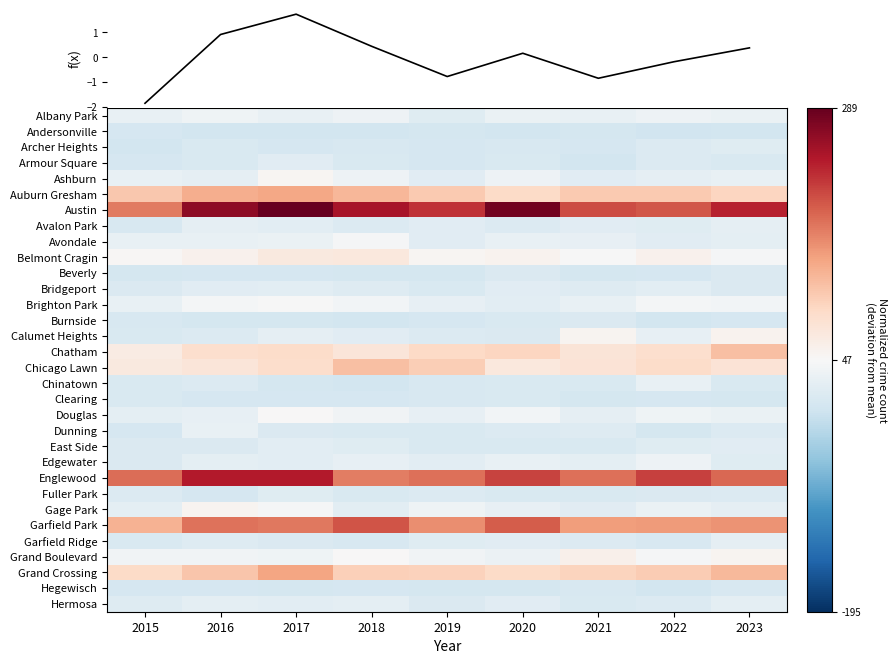

Which series has the largest total across all categories?

Austin